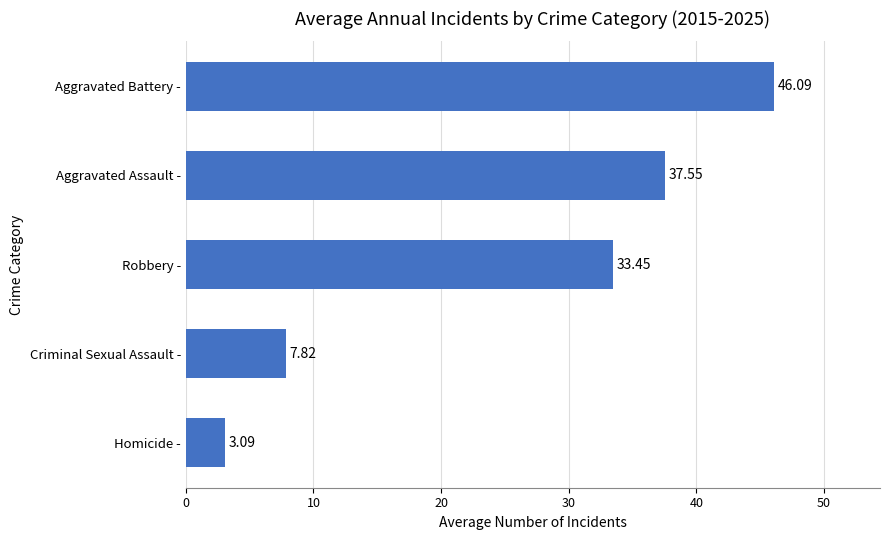

Which has a higher value, Aggravated Battery - or Homicide -?

Aggravated Battery -